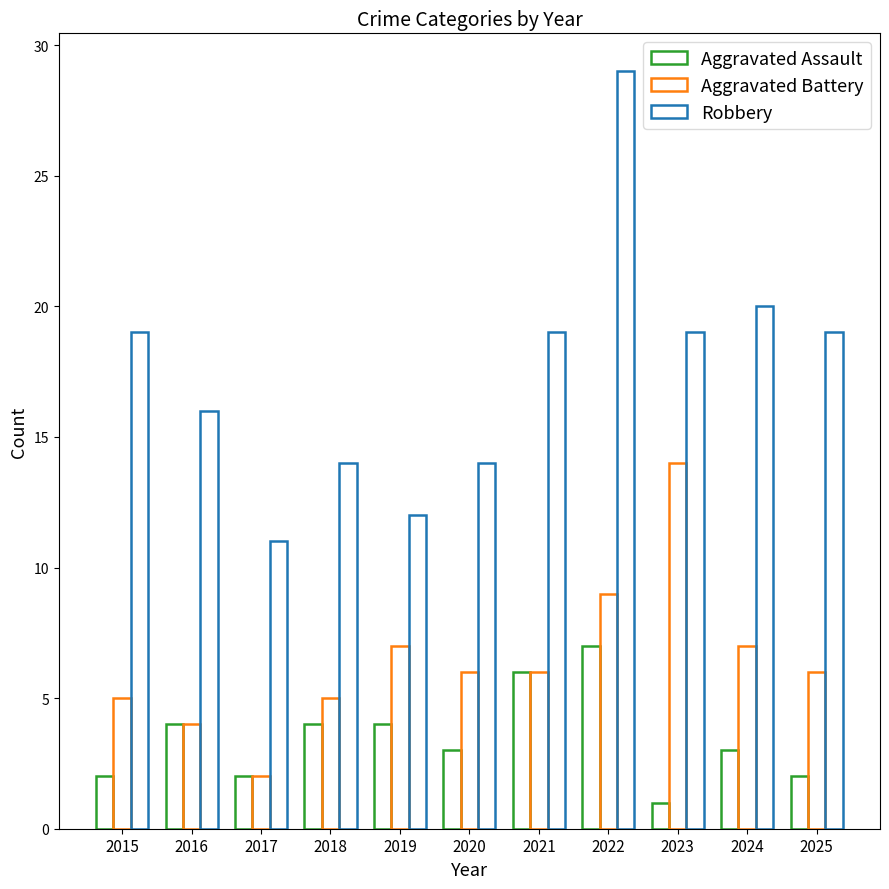

What is the difference between the Aggravated Assault values at 2020 and 2019?

1